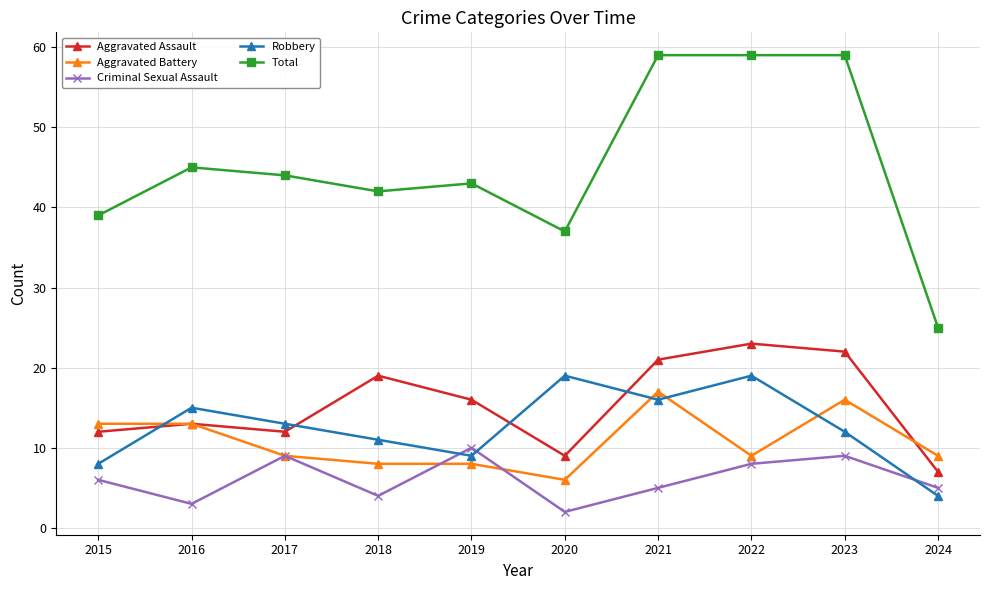

What is the lowest value of the Total series?

25